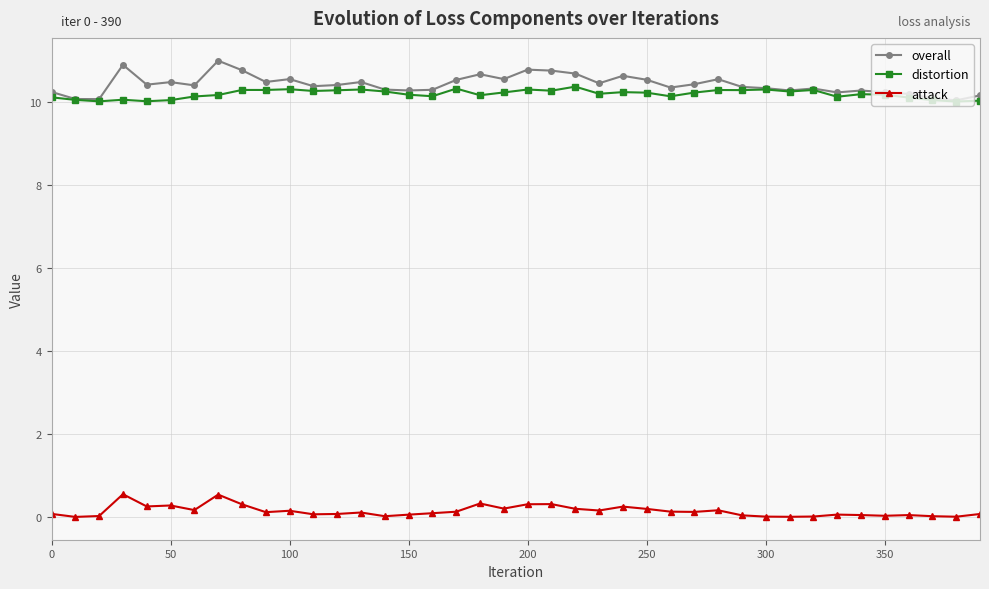

List the series in order of their peak value, lowest first.

attack, distortion, overall